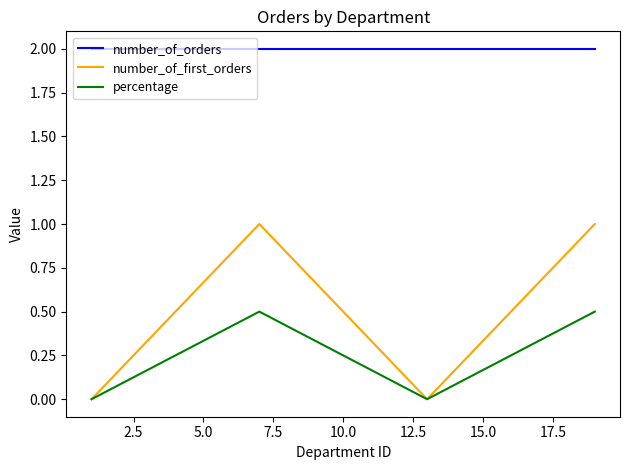

Does the chart display data point markers on the line(s)?

No